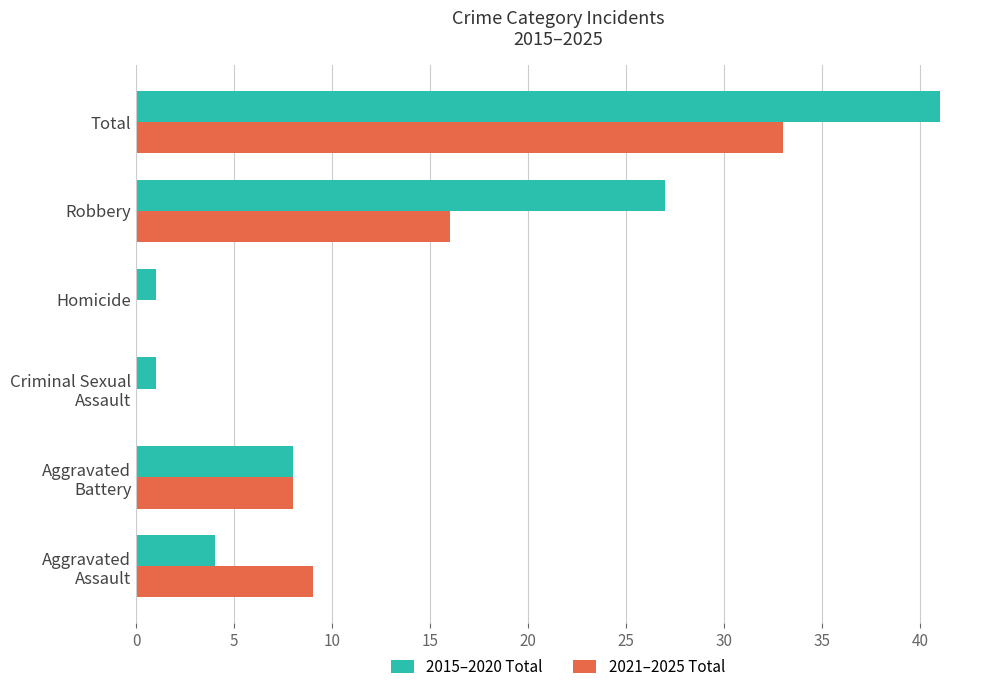

Which category has the highest value in the 2021–2025 Total series?

Total